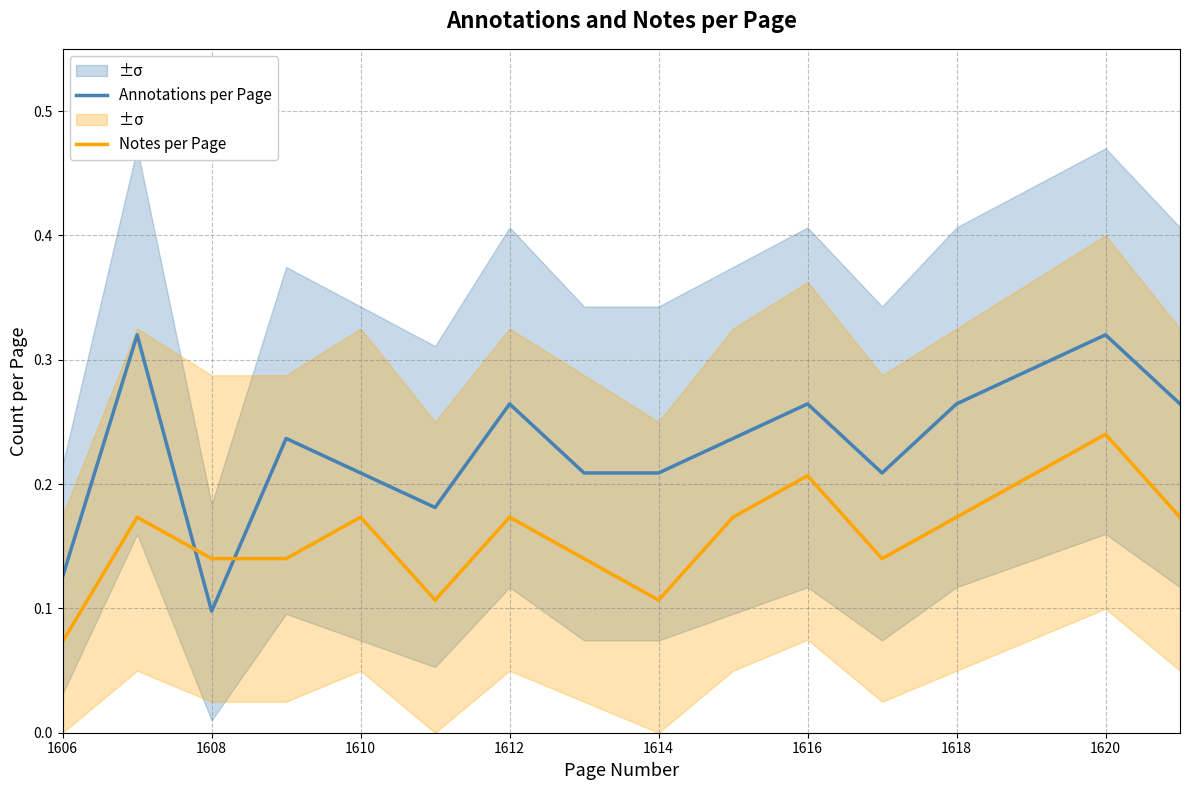

After their last crossing, which series has the higher values: Annotations per Page or Notes per Page?

Annotations per Page